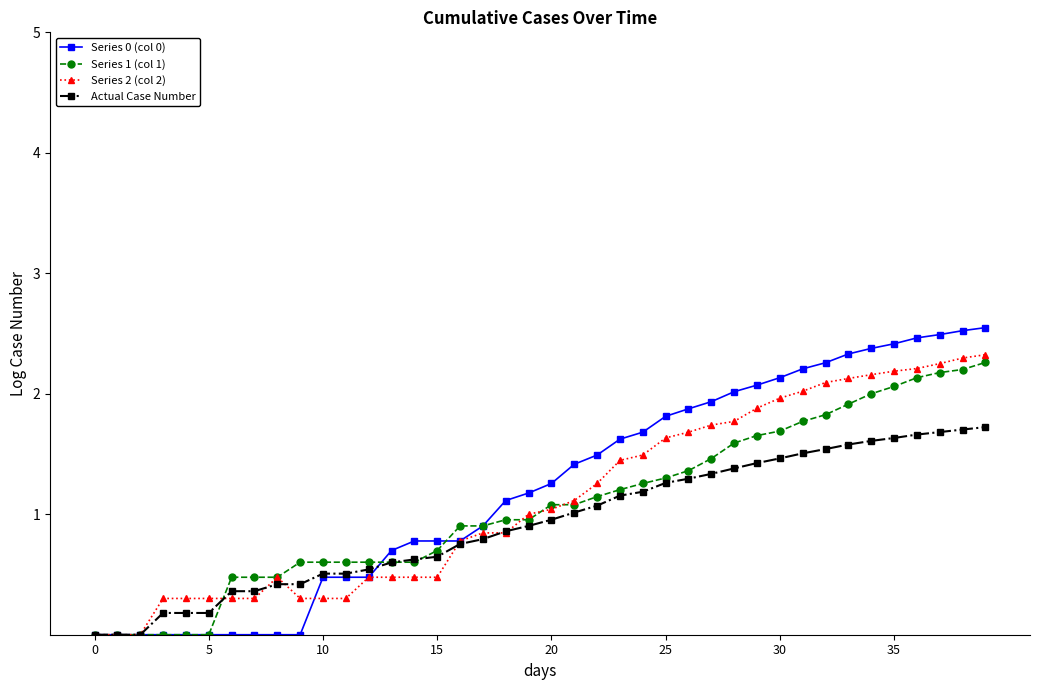

How many lines are shown in the chart?

4